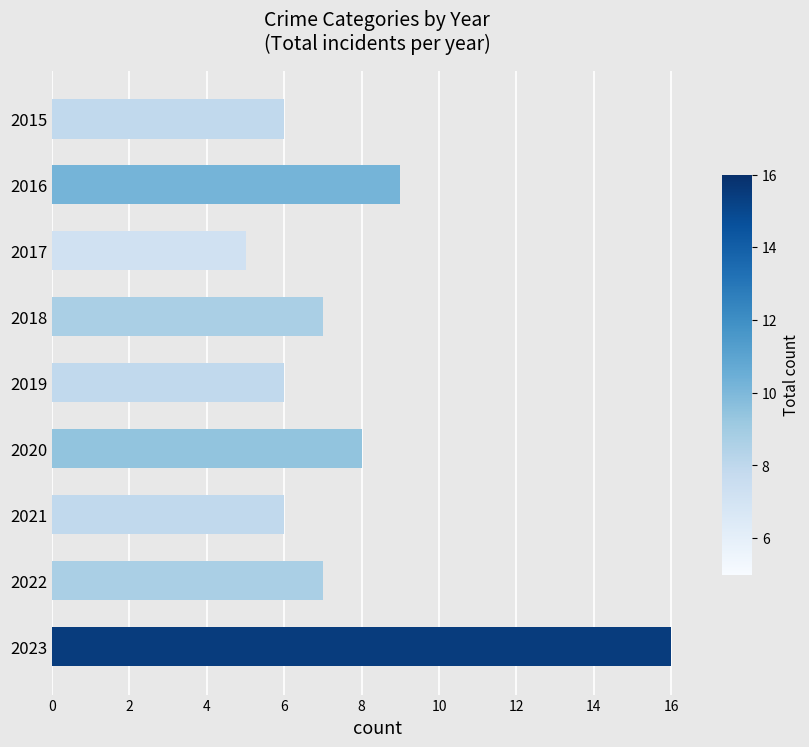

The value at 2017 is 5. True or false?

True